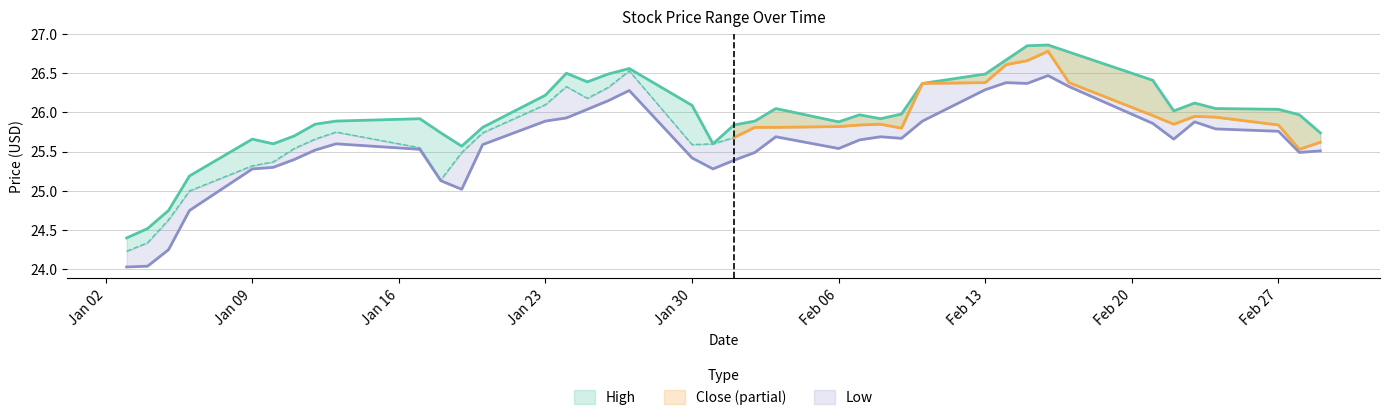

The Close series shows 10.6 at 2023-02-28. True or false?

False